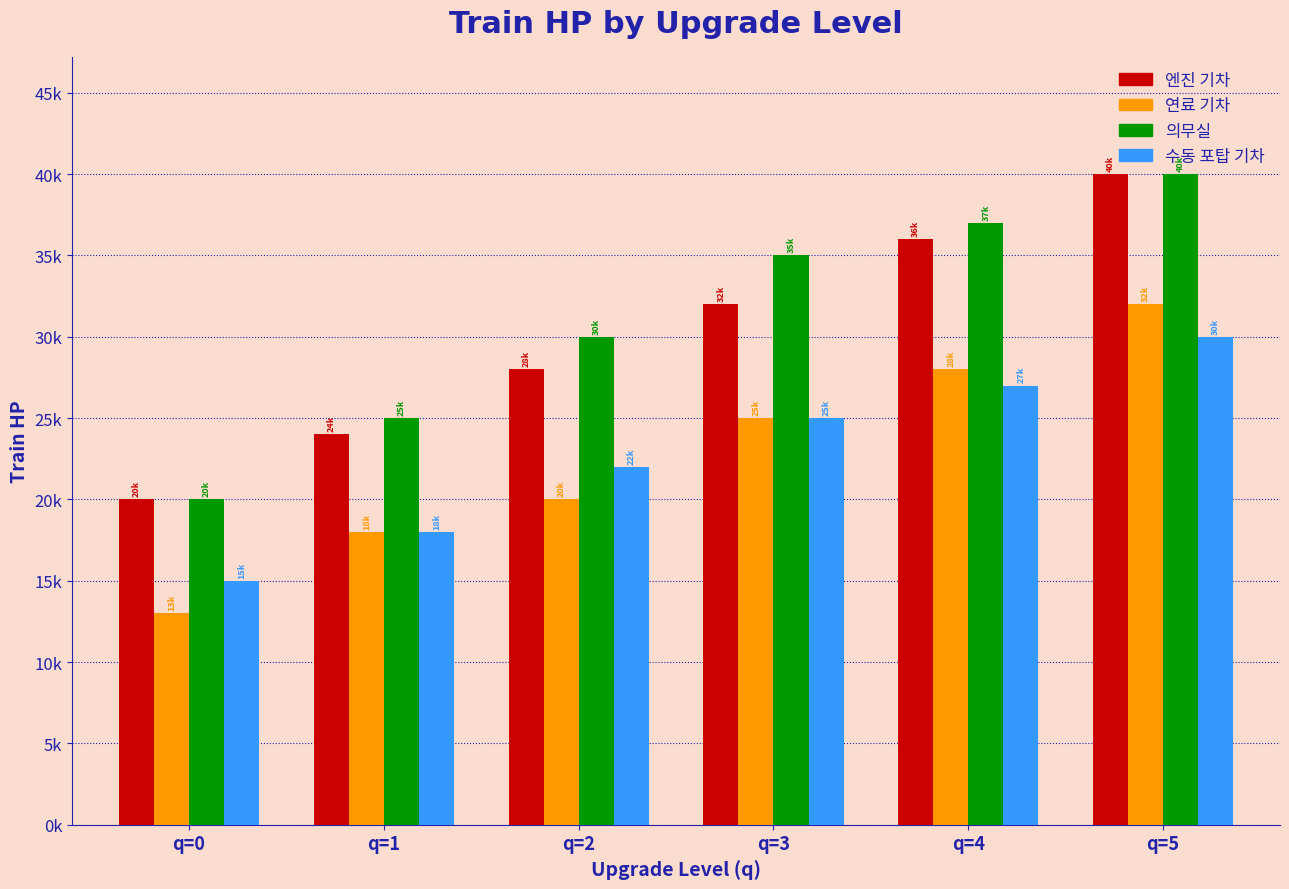

The value of 의무실 at q=2 is 30000. True or false?

True